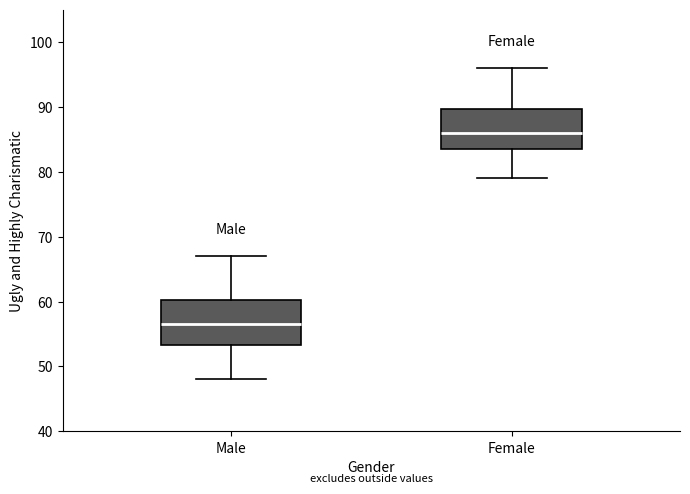

Reading left to right, transcribe this box plot: for each box, give where its median line is, the range the box spans, and where its two whiskers end, as read against the y-axis. The values are not printed on the chart, so give them approximately, as read against the axis.

Male: median 57, box 53 to 60, whiskers 48 to 67
Female: median 86, box 84 to 90, whiskers 79 to 96